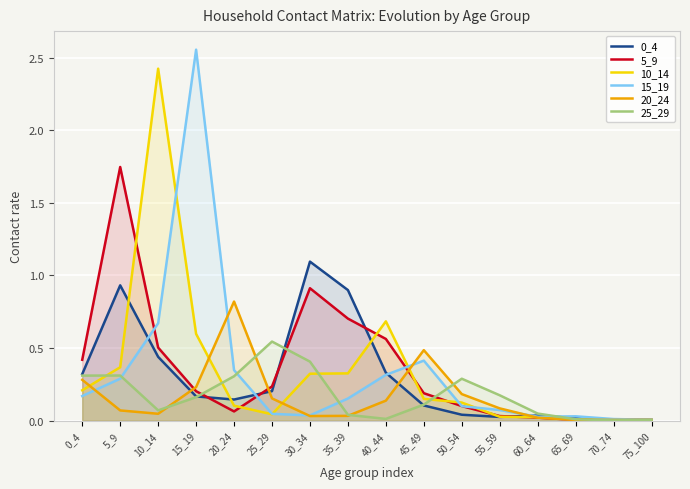

Rank the categories by 5_9 value from lowest to highest.

75_100, 65_69, 70_74, 60_64, 55_59, 20_24, 50_54, 45_49, 15_19, 25_29, 0_4, 10_14, 40_44, 35_39, 30_34, 5_9